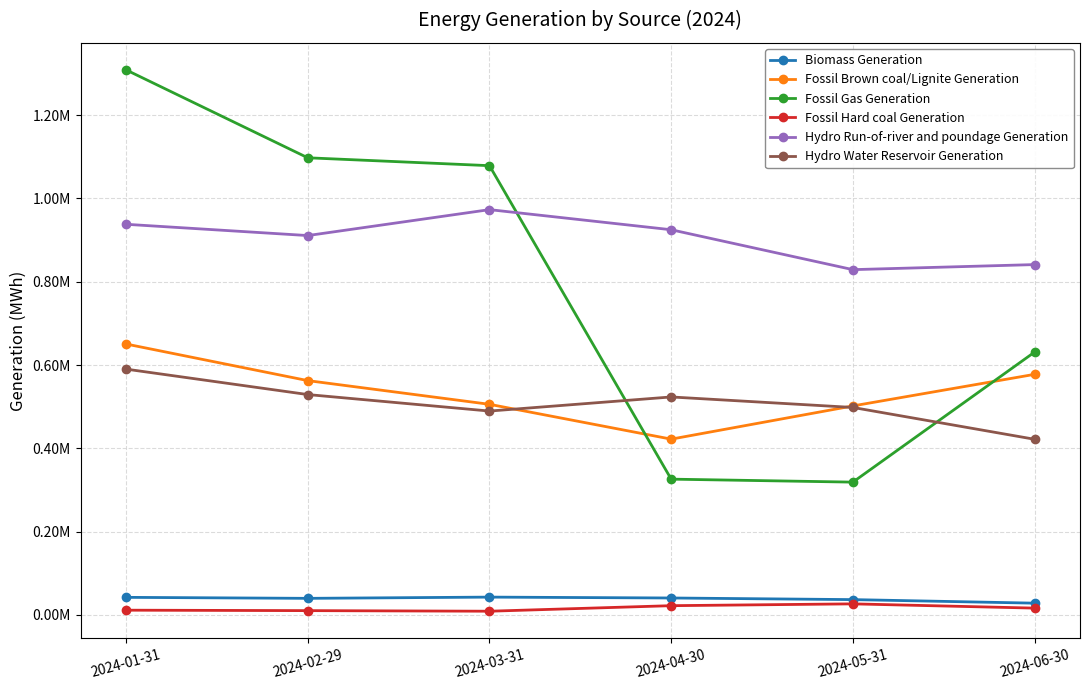

Does the chart have visible grid lines?

Yes